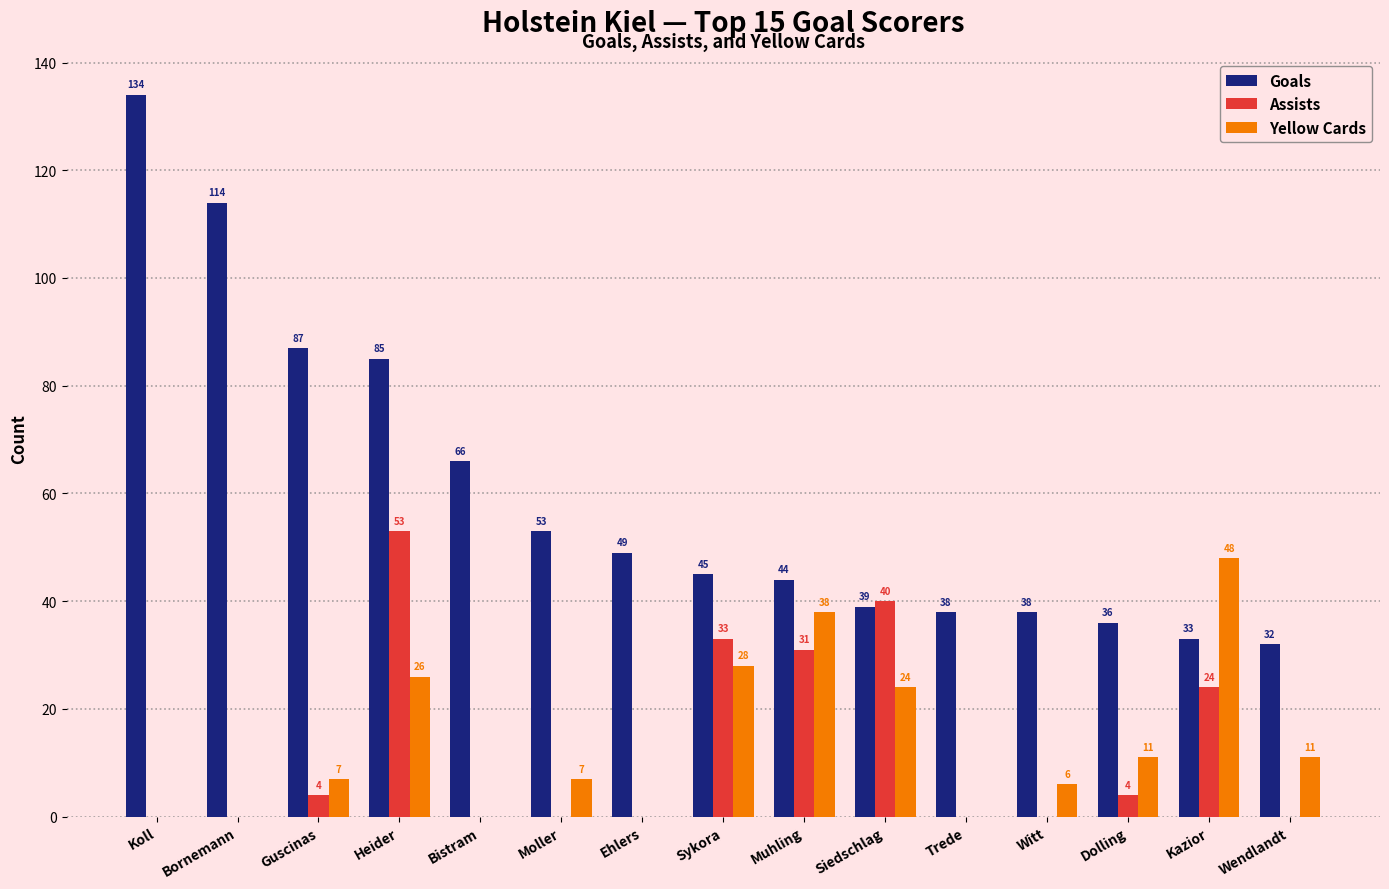

Is the value of Goals at Heider greater than the value of Assists at Sykora?

Yes